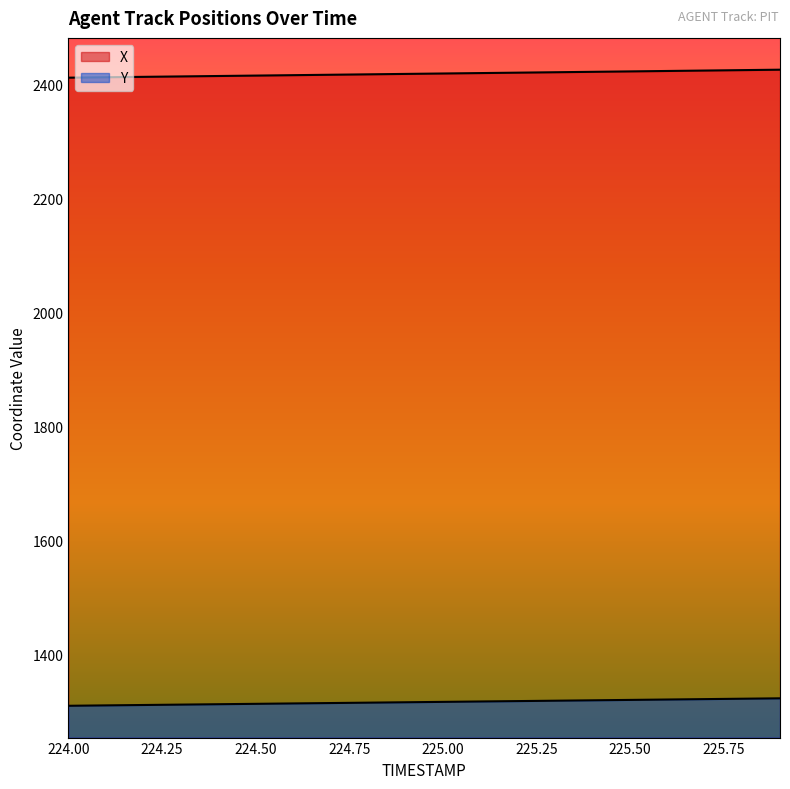

Reading left to right, transcribe all the data shown in this chart.

X: 224.0=2412.8	224.1=2413.5	224.2=2414.2	224.3=2415.0	224.4=2415.7	224.5=2416.4	224.6=2417.2	224.7=2417.9	224.8=2418.6	224.9=2419.4	225.0=2420.1	225.1=2420.8	225.2=2421.6	225.3=2422.3	225.4=2423.1	225.5=2423.8	225.6=2424.5	225.7=2425.3	225.8=2426.0	225.9=2426.8
Y: 224.0=1310.8	224.1=1311.4	224.2=1312.1	224.3=1312.8	224.4=1313.5	224.5=1314.2	224.6=1314.9	224.7=1315.5	224.8=1316.2	224.9=1316.9	225.0=1317.6	225.1=1318.3	225.2=1319.0	225.3=1319.7	225.4=1320.3	225.5=1321.0	225.6=1321.7	225.7=1322.4	225.8=1323.1	225.9=1323.8